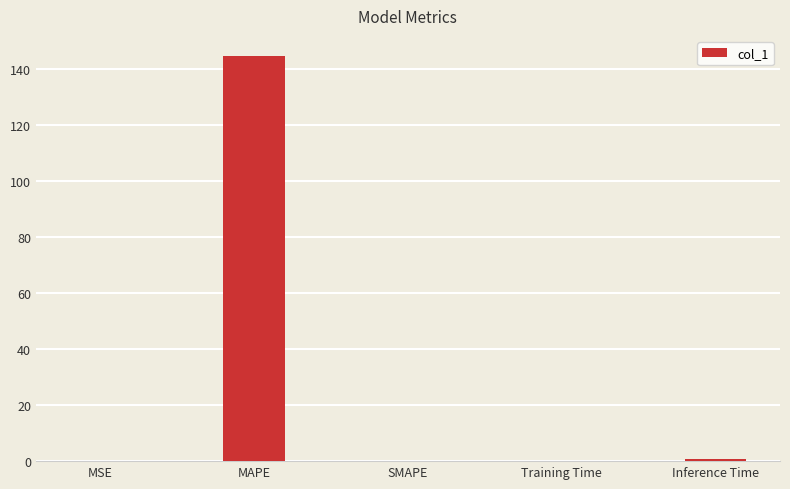

What is the change in value from MSE to Training Time?

+0.1